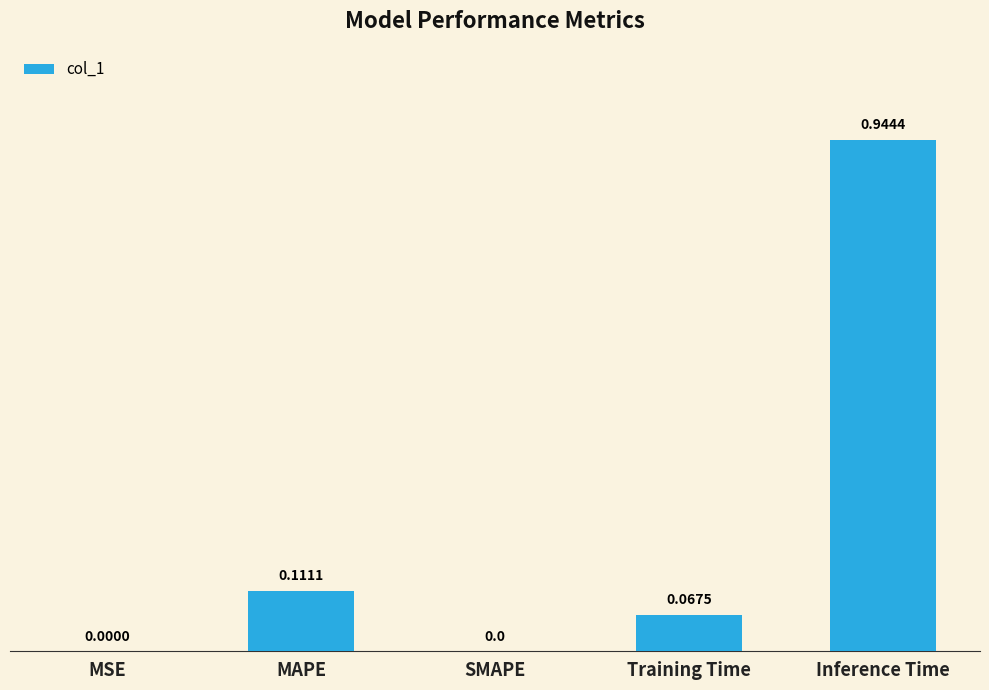

Between Training Time and MSE, which is larger?

Training Time